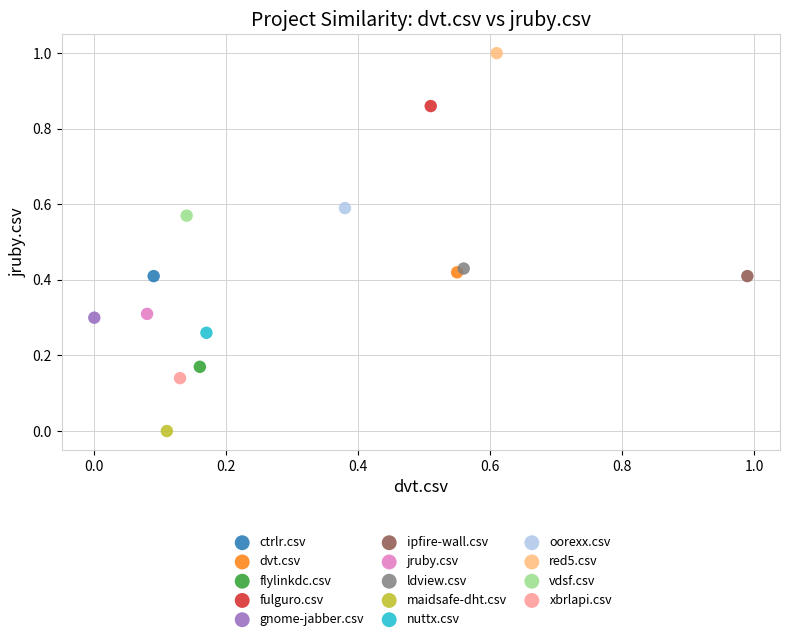

Which series contains the lowest Y value?

maidsafe-dht.csv